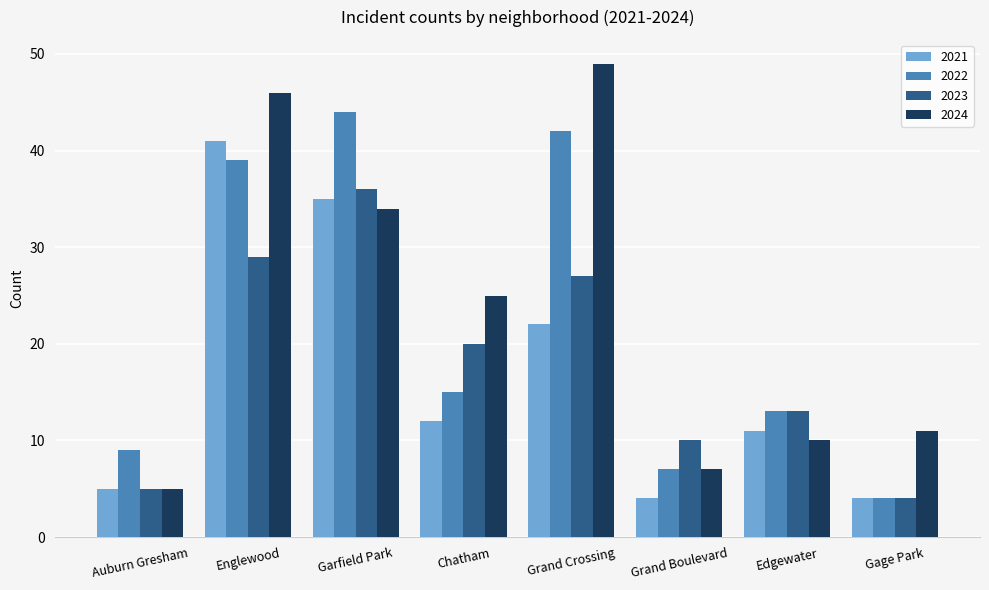

Which series changed the most between Englewood and Edgewater?

2024